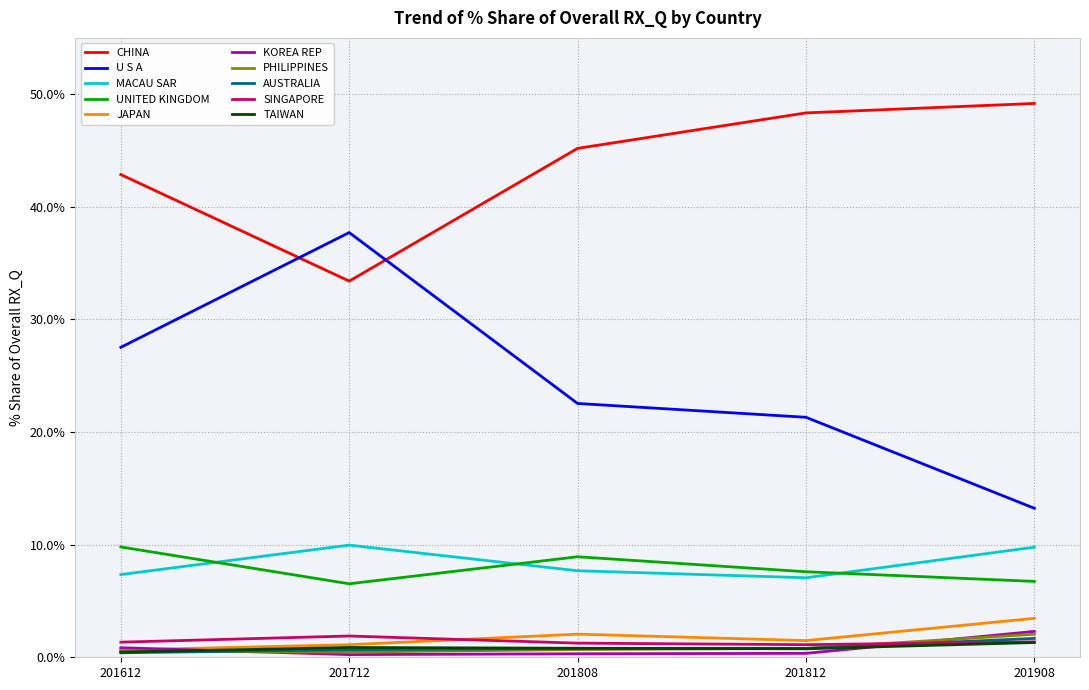

What is the greatest value displayed?

49.2